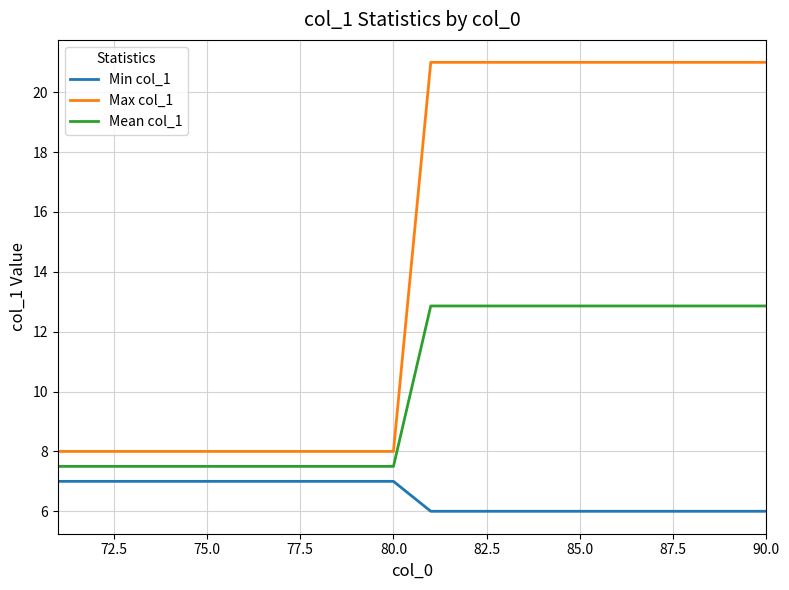

True or false: Max col_1 and Mean col_1 intersect in this chart.

False